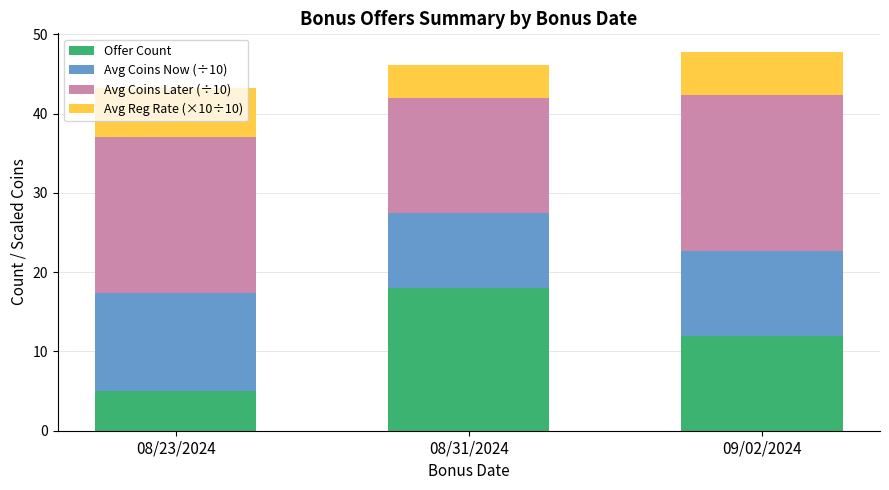

The value of Offer Count at 09/02/2024 is 21.4. True or false?

False